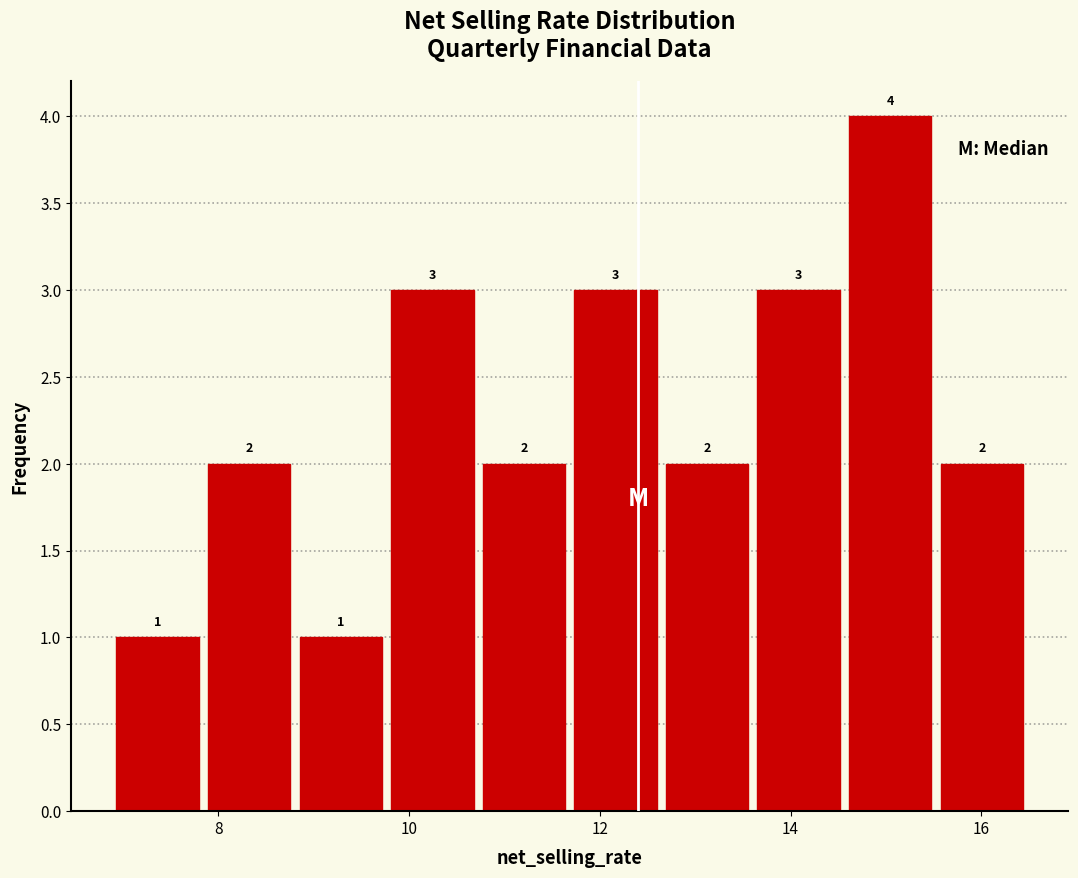

What is the height of the bar covering 12.6 to 13.6 on the x-axis? The bar edges are not printed on the chart, so give them approximately, as read against the axis.

2